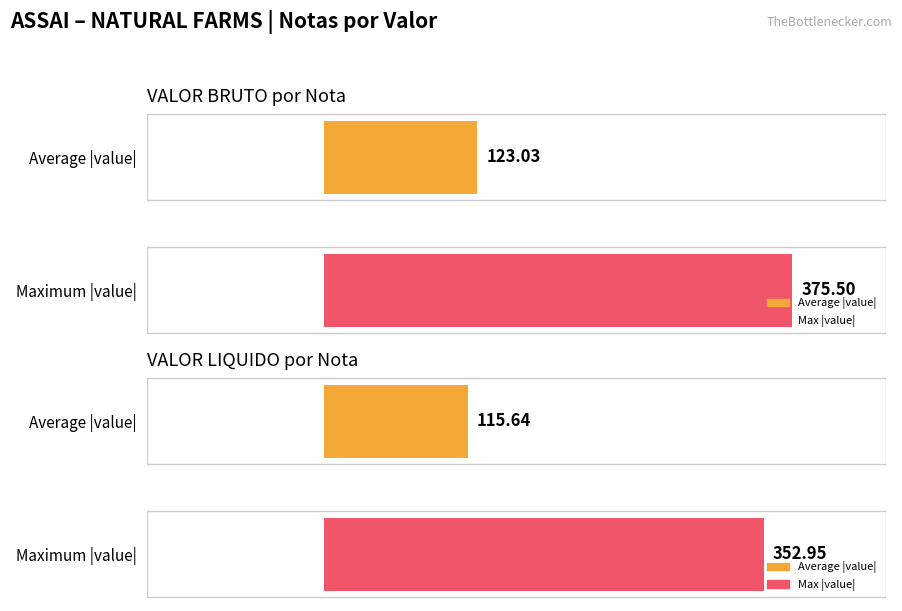

The value of VALOR BRUTO at 339405 is -77.6. True or false?

False